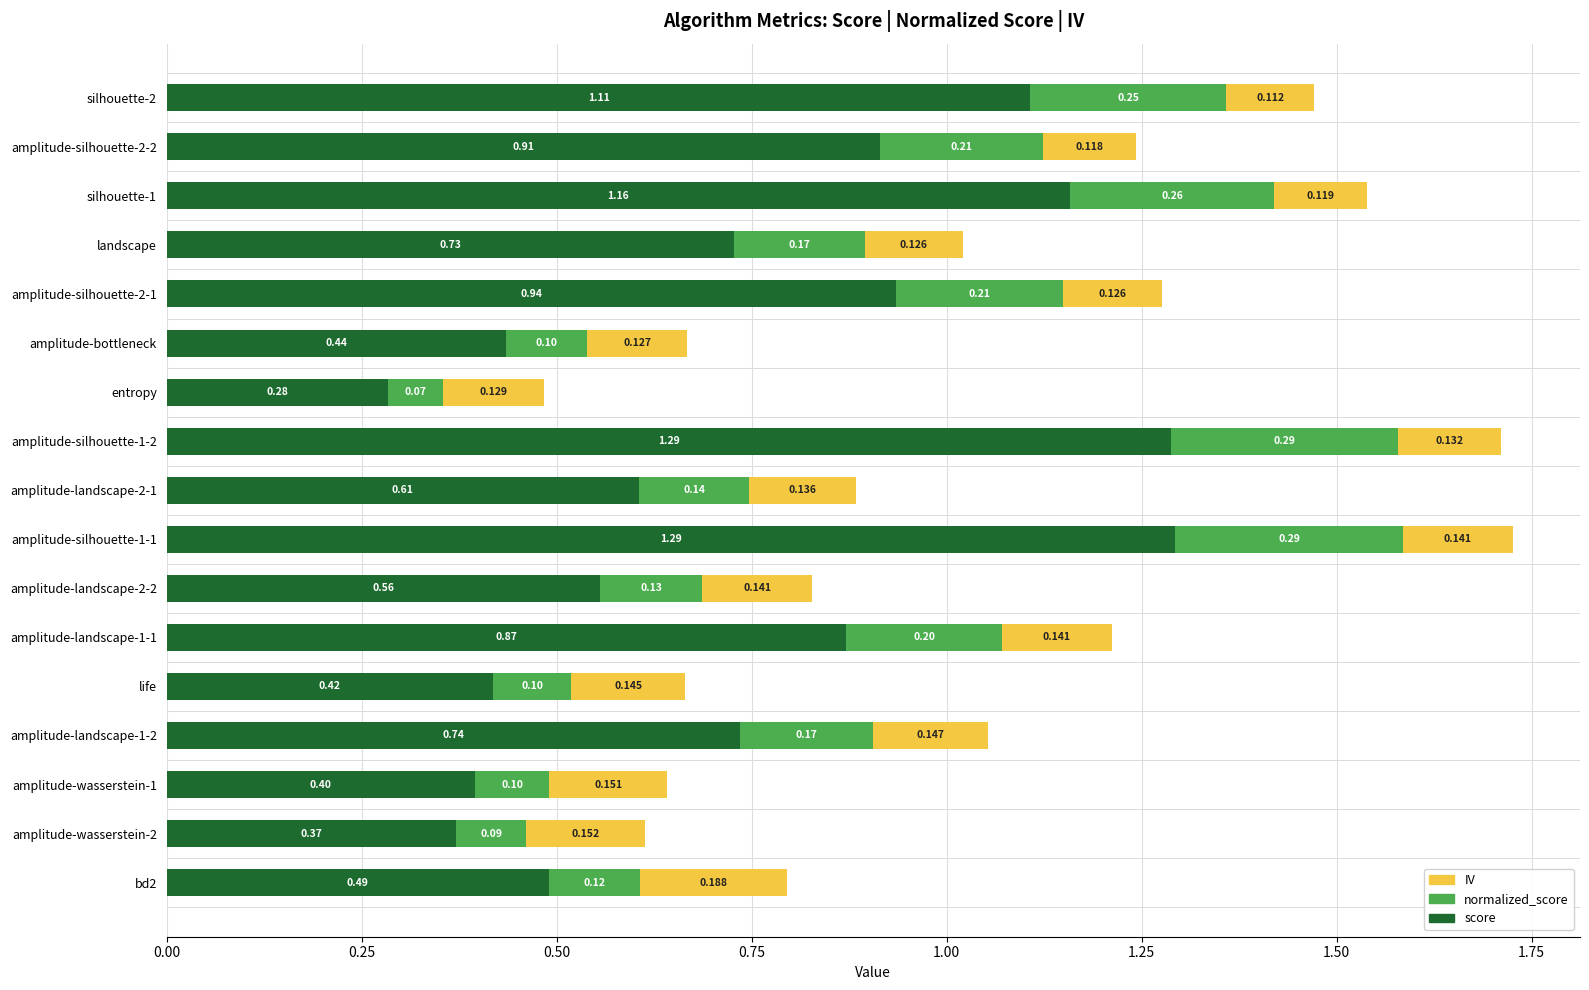

Which category has the lowest value in the score series?

entropy